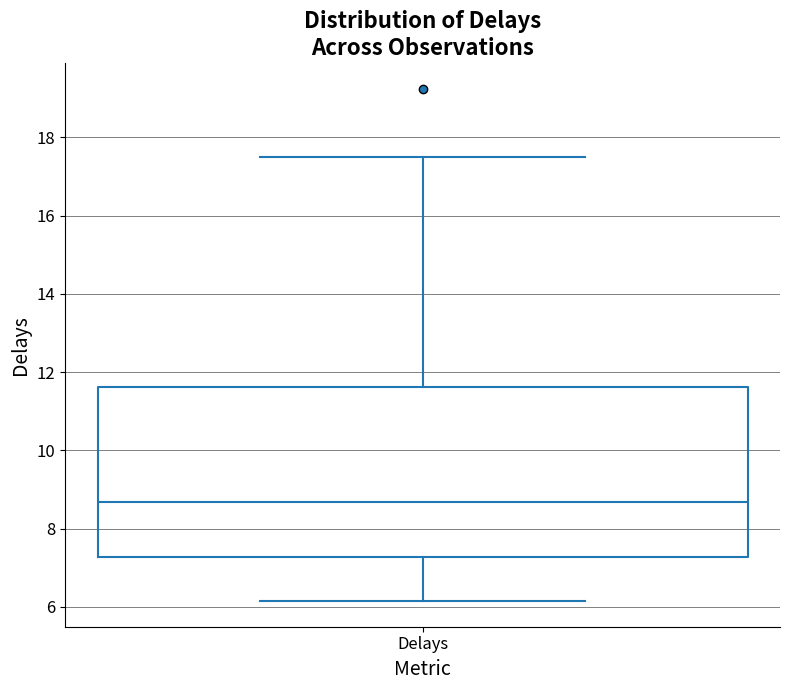

Read this box plot against the y-axis: the position of the median line, the range covered by the box, and the ends of both whiskers. The values are not printed on the chart, so give them approximately, as read against the axis.

median 8.6, box 7.2 to 11.6, whiskers 6.2 to 17.6